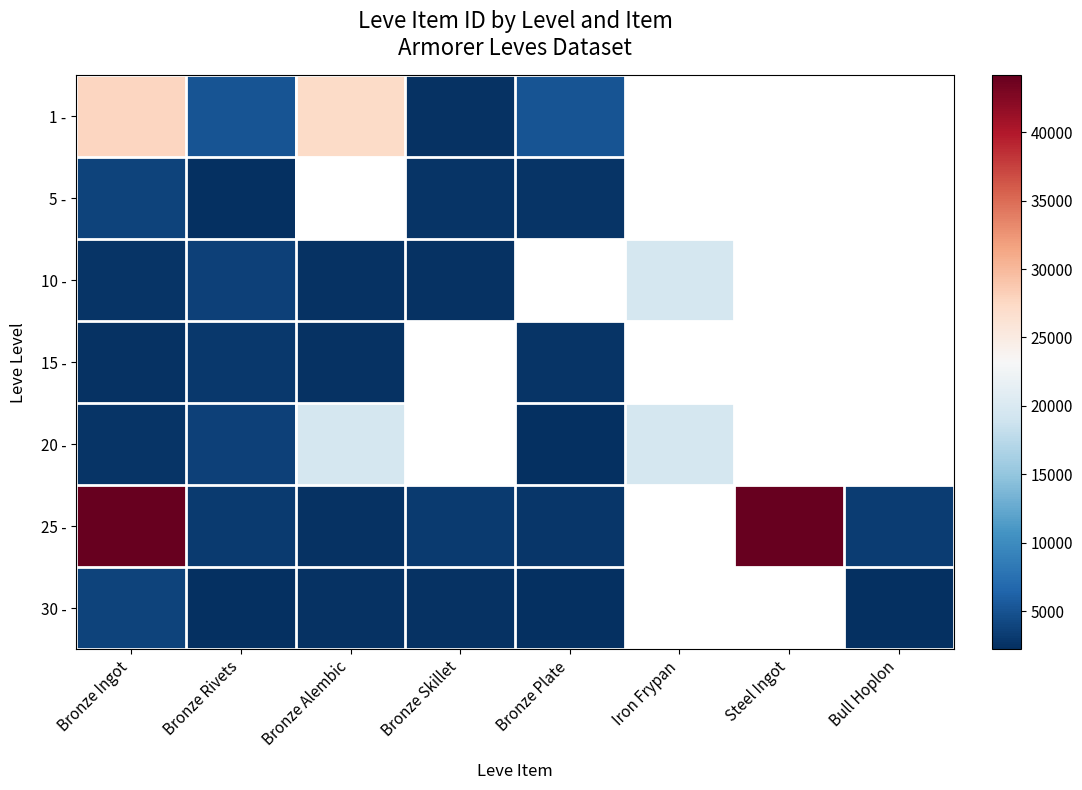

At which label does 1 - reach its minimum?

Bronze Skillet